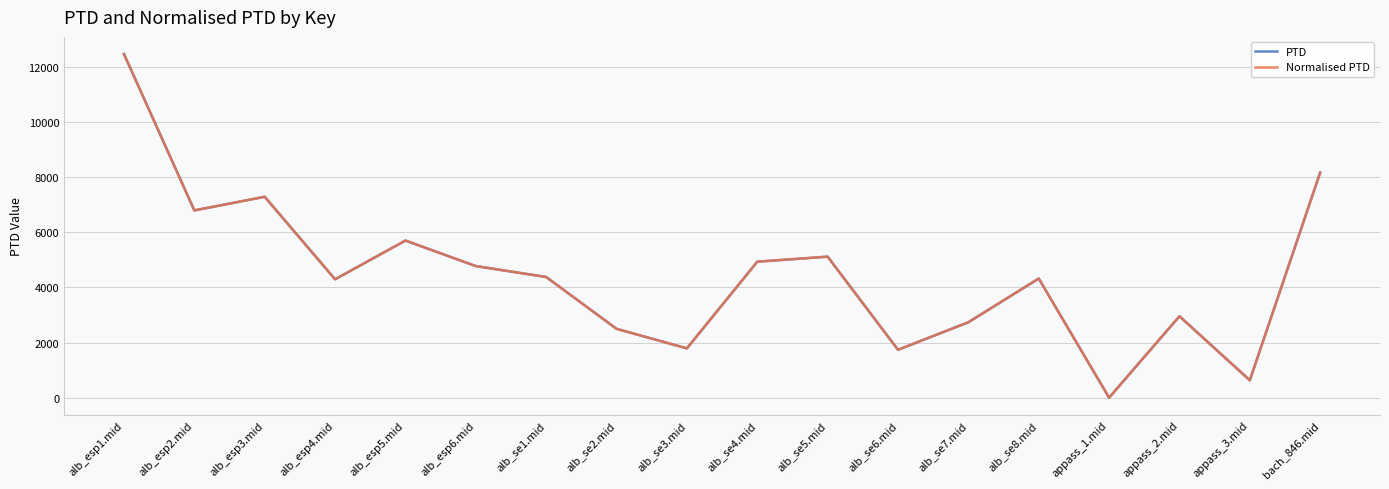

In Normalised PTD, how many points are higher than both neighbors (excluding endpoints)?

5